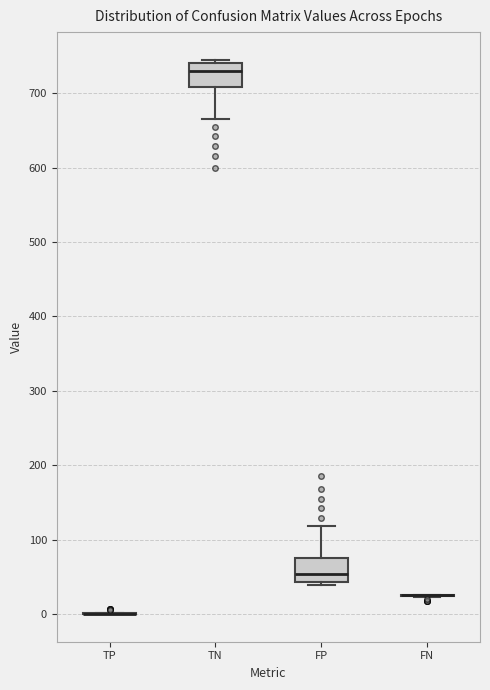

Reading left to right, read every box against the y-axis: the position of its median line, the range the box covers, and the ends of its whiskers. The values are not printed on the chart, so give them approximately, as read against the axis.

TP: box collapsed to a line at 0, whiskers 0 to 0
TN: median 730, box 710 to 740, whiskers 670 to 750
FP: median 50, box 40 to 80, whiskers 40 (just below the box's lower edge) to 120
FN: box collapsed to a line at 30, whiskers 20 to 30